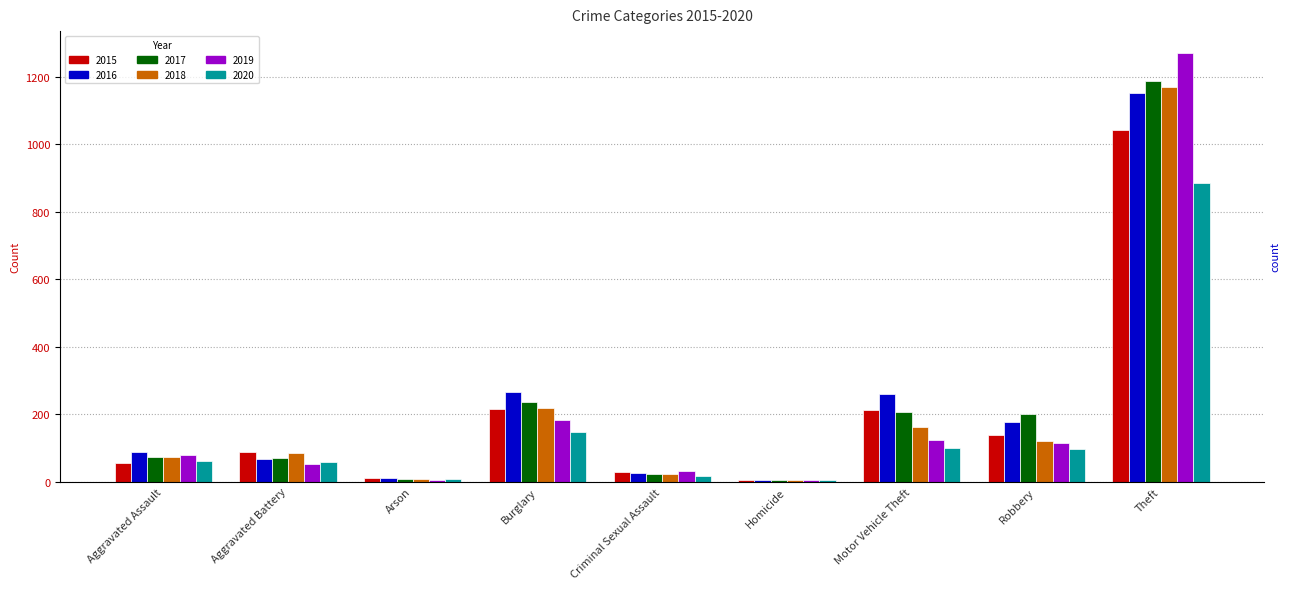

How many series are shown in this chart?

6